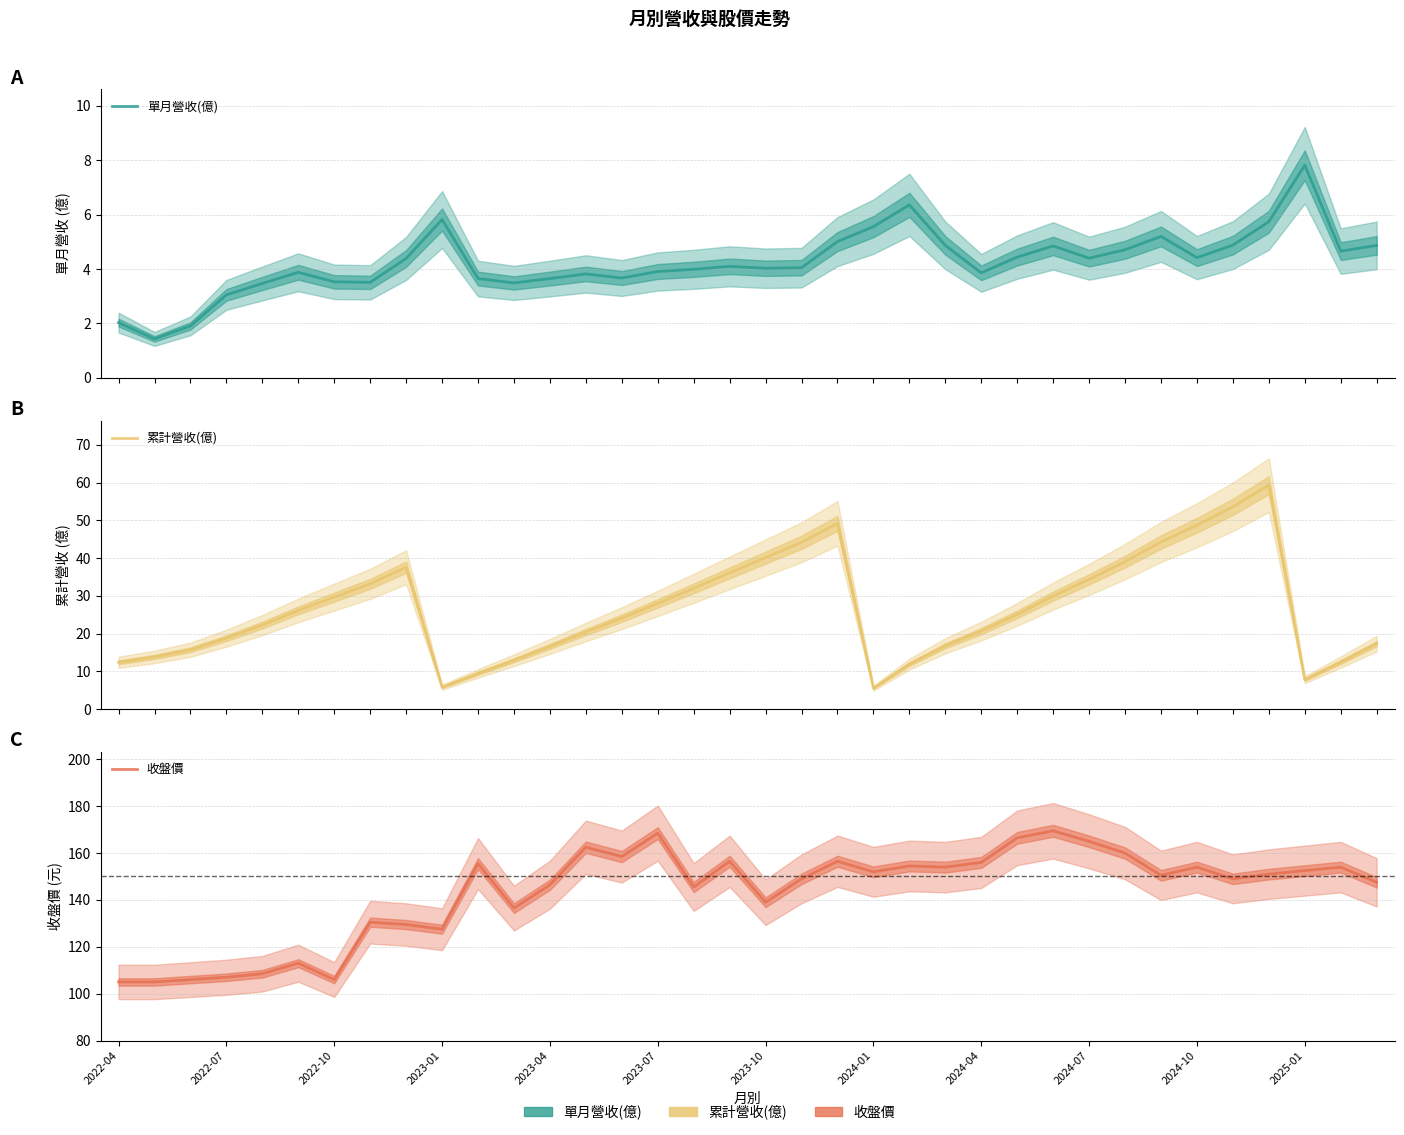

Does the chart display data point markers on the line(s)?

No